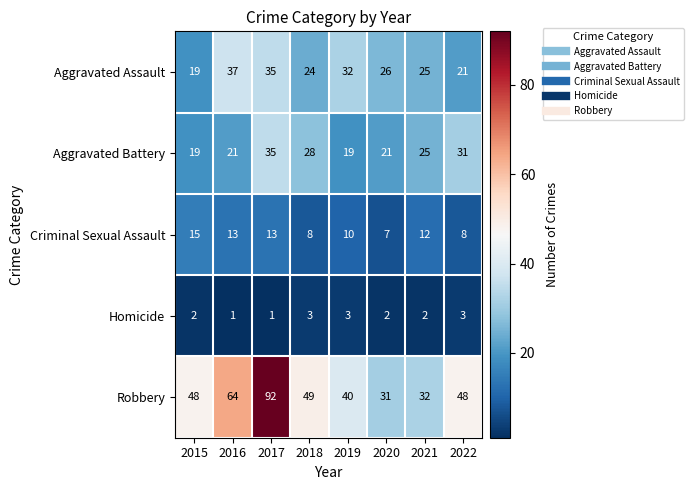

What is the greatest value displayed?

92